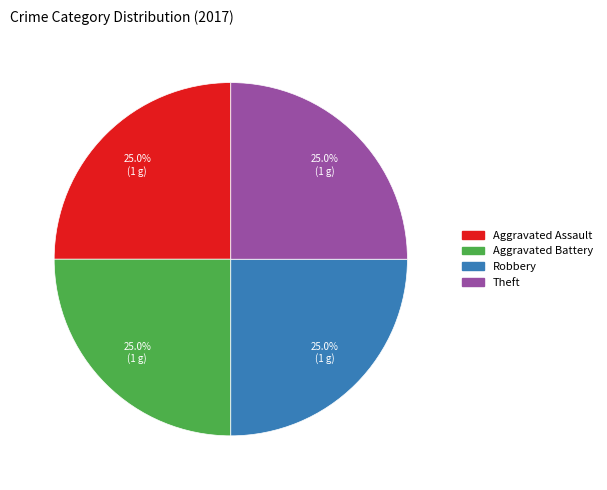

Is there any slice that represents more than half of the pie?

No